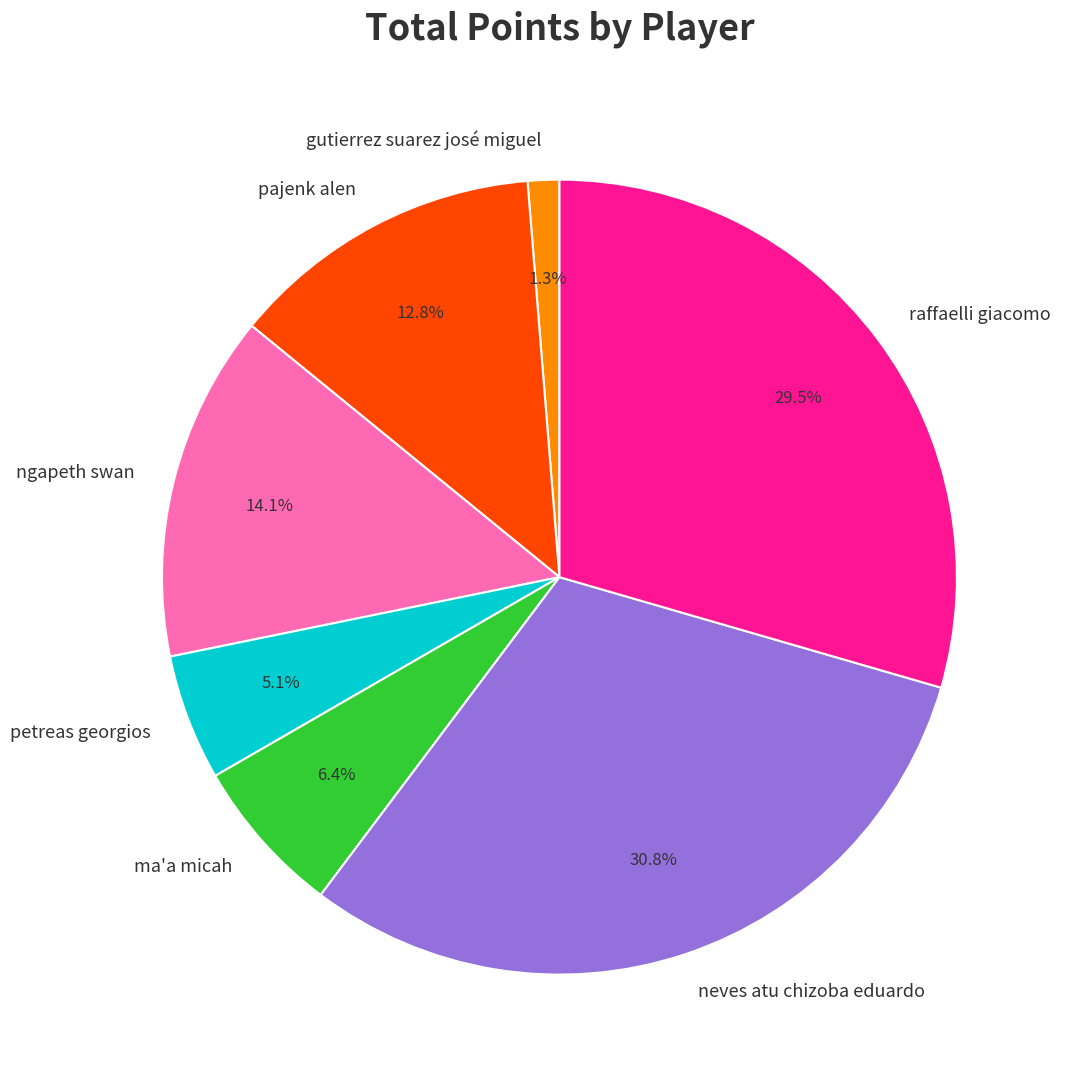

The ngapeth swan slice represents 8% of the pie. True or false?

False